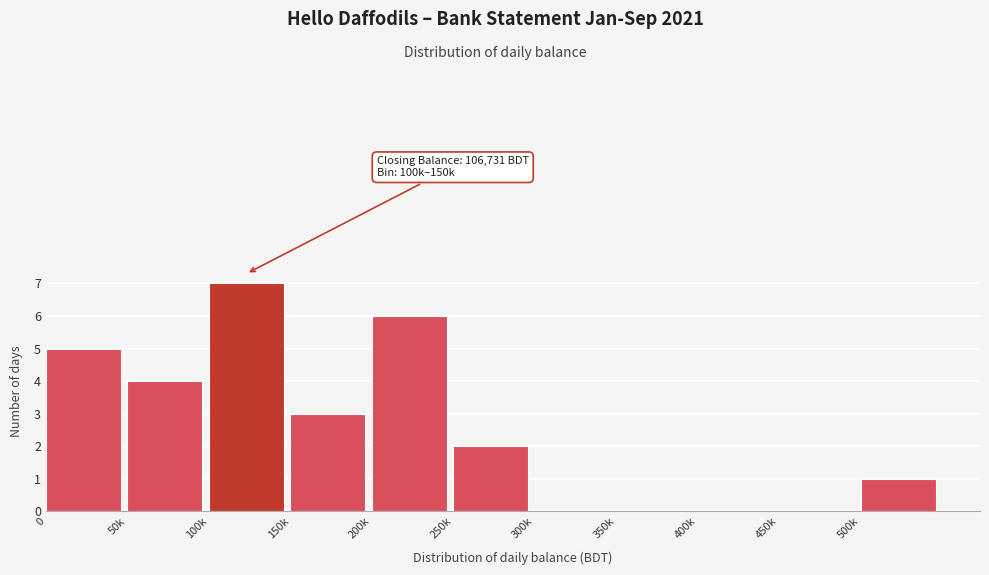

Reading right to left, list all the values displayed in this chart.

500k=1	450k=0	400k=0	350k=0	300k=0	250k=2	200k=6	150k=3	100k=7	50k=4	0=5